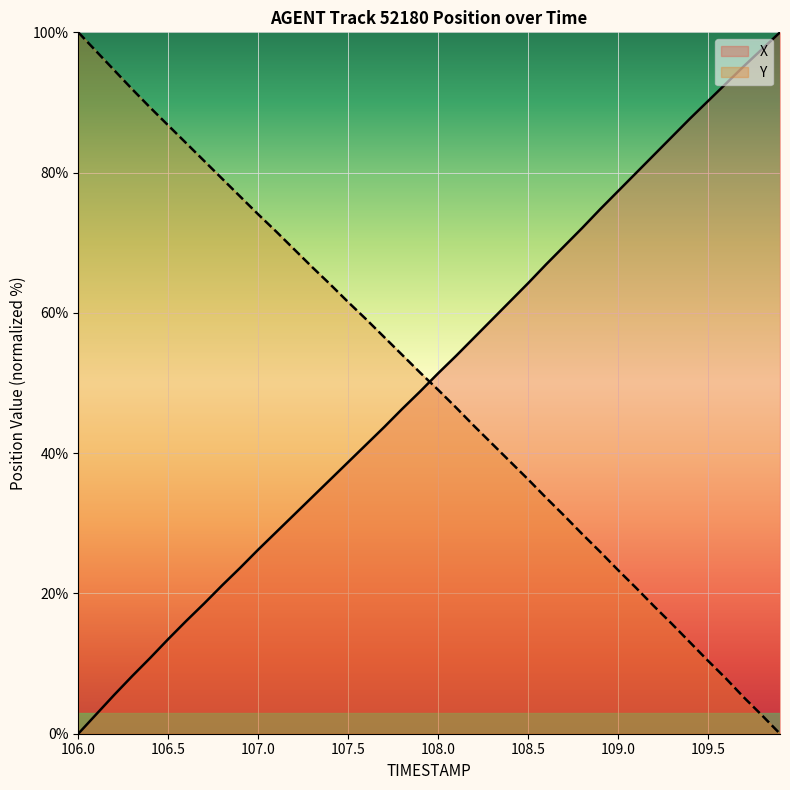

What is the total value across all series at 109.9?

100.0